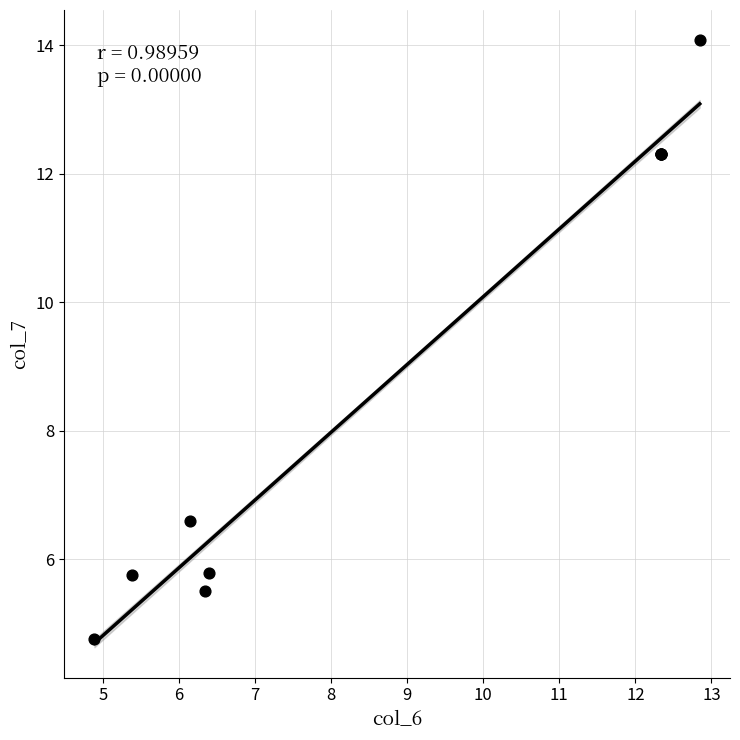

What Y value in the scatter plot is closest to 9?

6.6